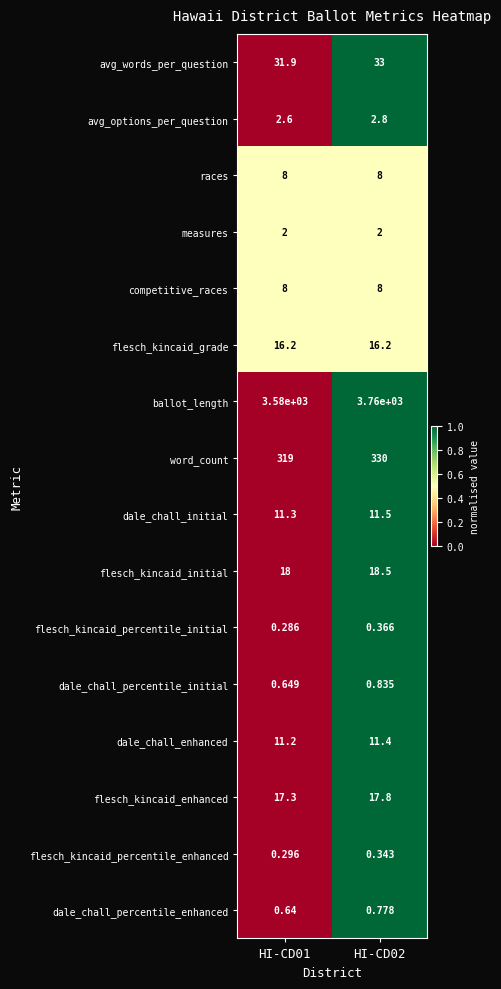

Which series has the largest total across all categories?

ballot_length